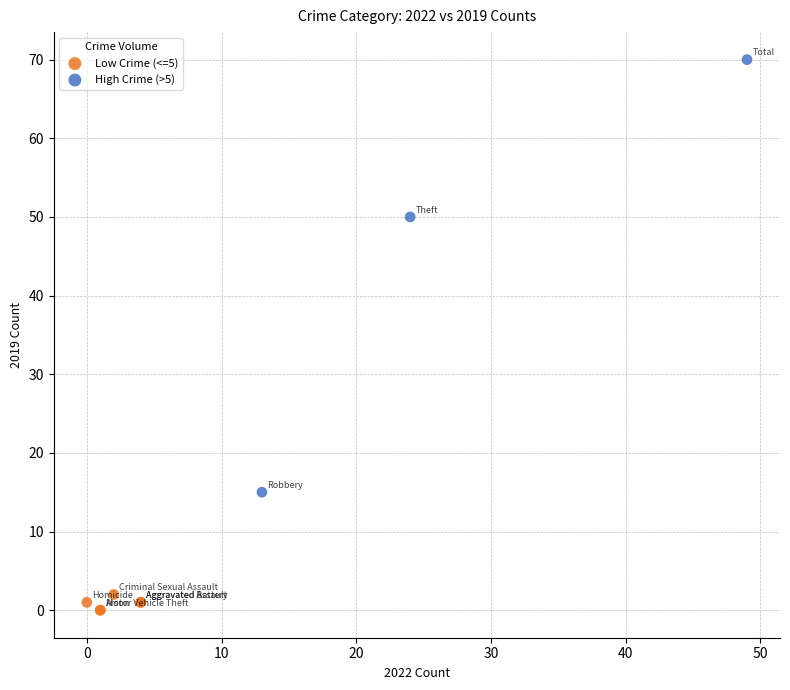

Which series contains the lowest Y value?

Low Crime (<=5)